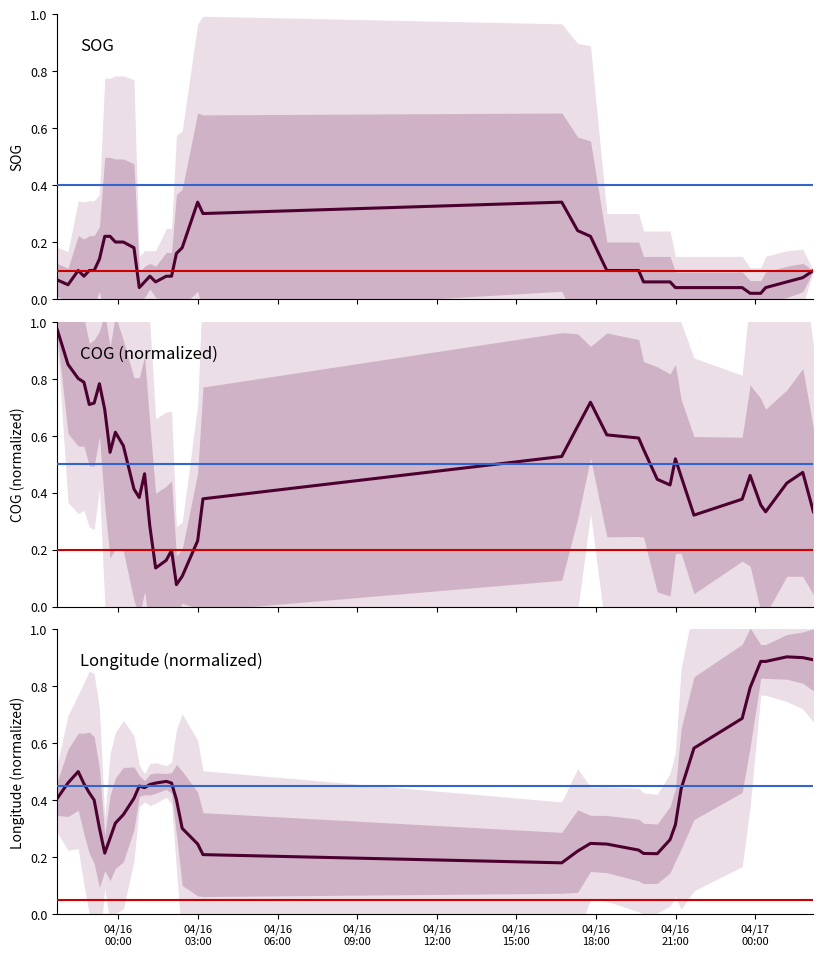

What is the difference between the second highest and minimum values in the COG (norm.) series?

0.8